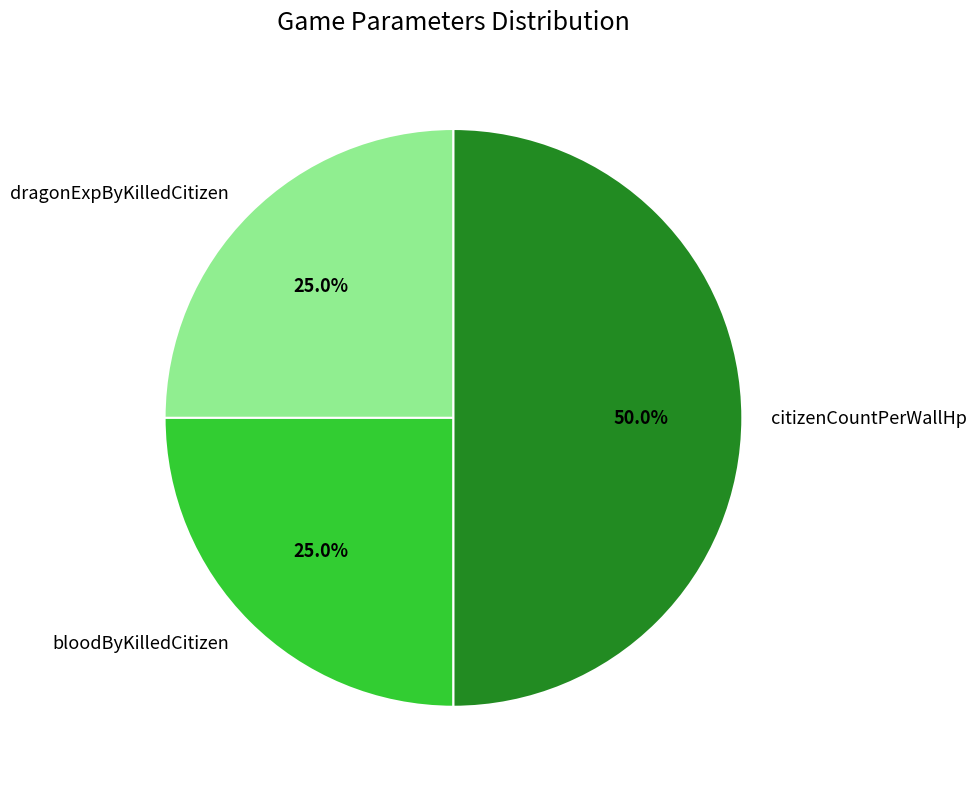

True or false: bloodByKilledCitizen accounts for 19% of the total.

False